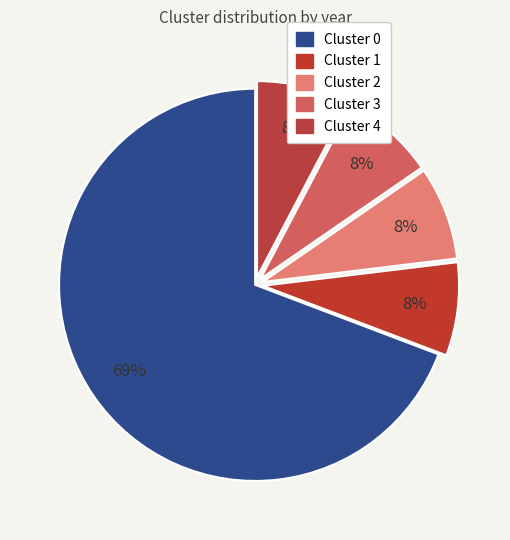

Count the number of slices in the pie.

5